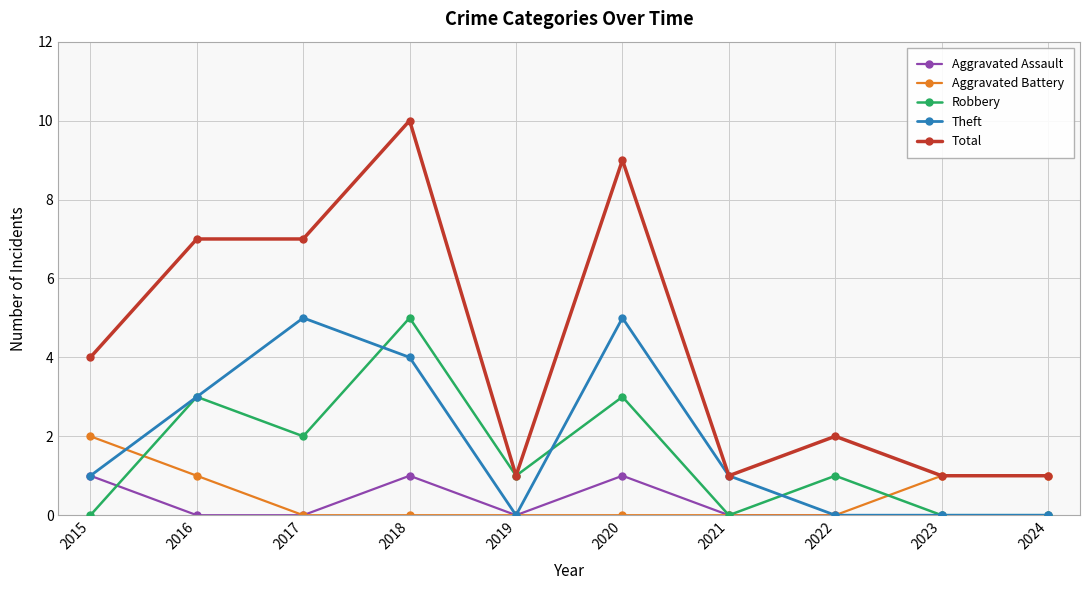

What is the sum of all Aggravated Assault values?

3